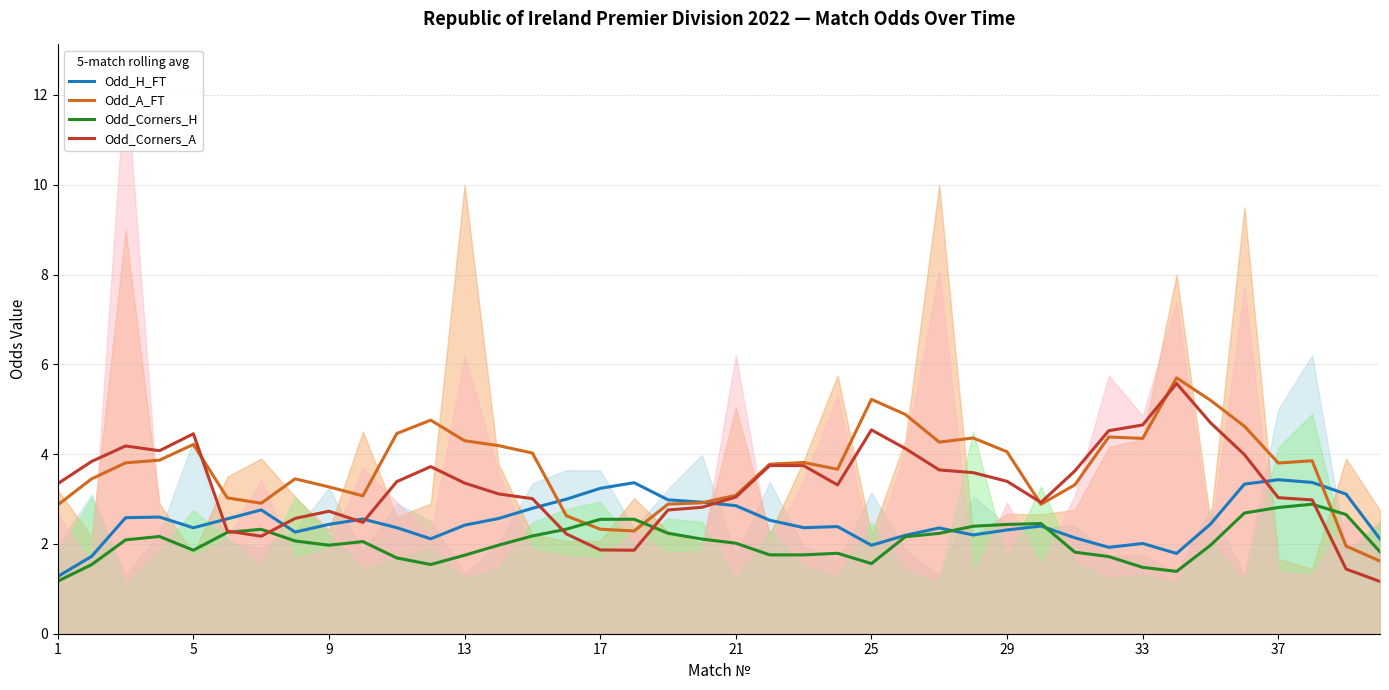

How many interior local valleys does the Odd_Corners_A series have?

6